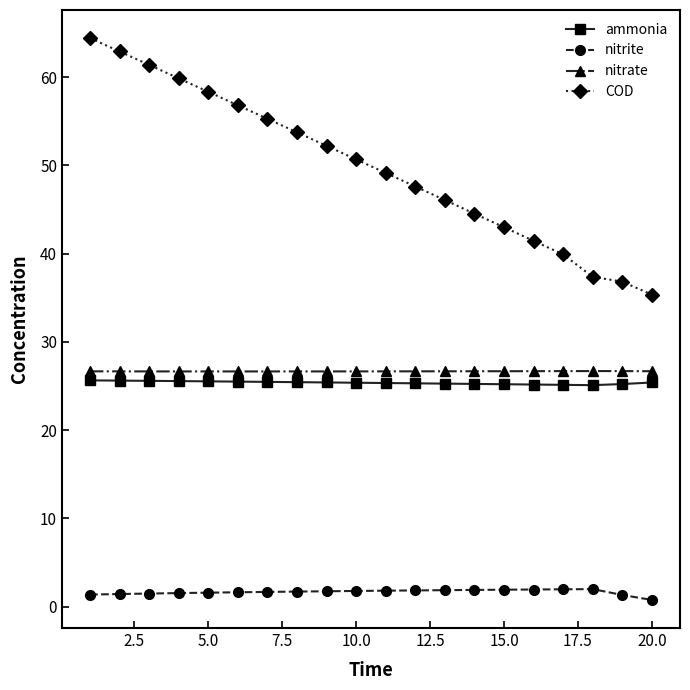

Which series has the largest total across all categories?

COD